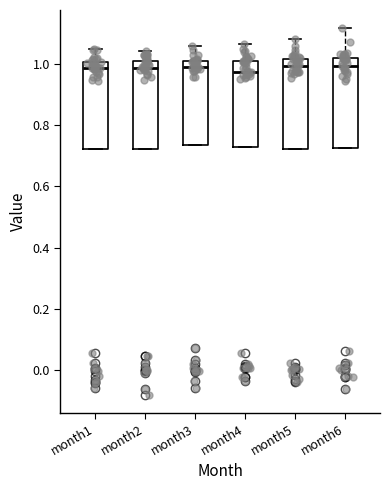

Reading left to right, transcribe this box plot: for each box, give where its median line is, the range the box spans, and where its two whiskers end, as read against the y-axis. The values are not printed on the chart, so give them approximately, as read against the axis.

month1: median 0.98, box 0.72 to 1.00, whiskers 0.72 to 1.04
month2: median 0.98, box 0.72 to 1.02, whiskers 0.72 to 1.04
month3: median 0.98, box 0.74 to 1.00, whiskers 0.74 to 1.06
month4: median 0.98, box 0.72 to 1.02, whiskers 0.72 to 1.06
month5: median 1.00, box 0.72 to 1.02, whiskers 0.72 to 1.08
month6: median 1.00, box 0.72 to 1.02, whiskers 0.72 to 1.12